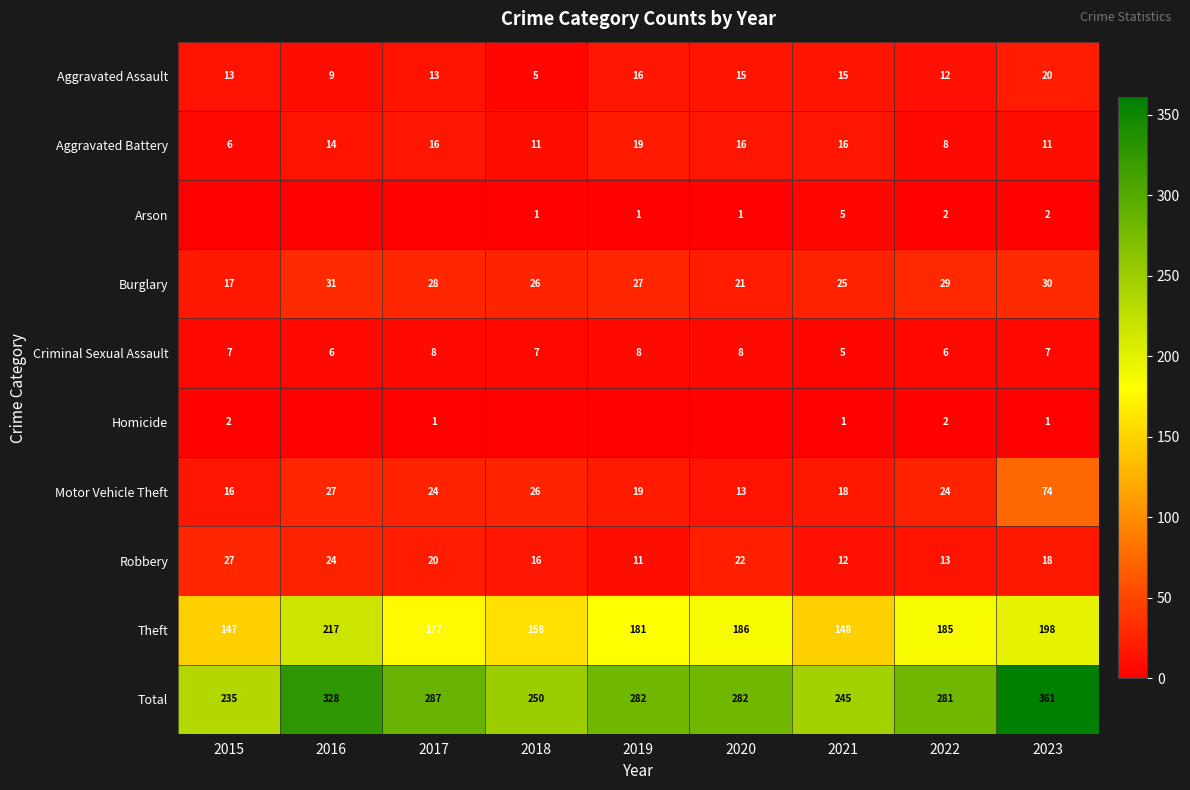

At which label does Total first exceed 282?

2016